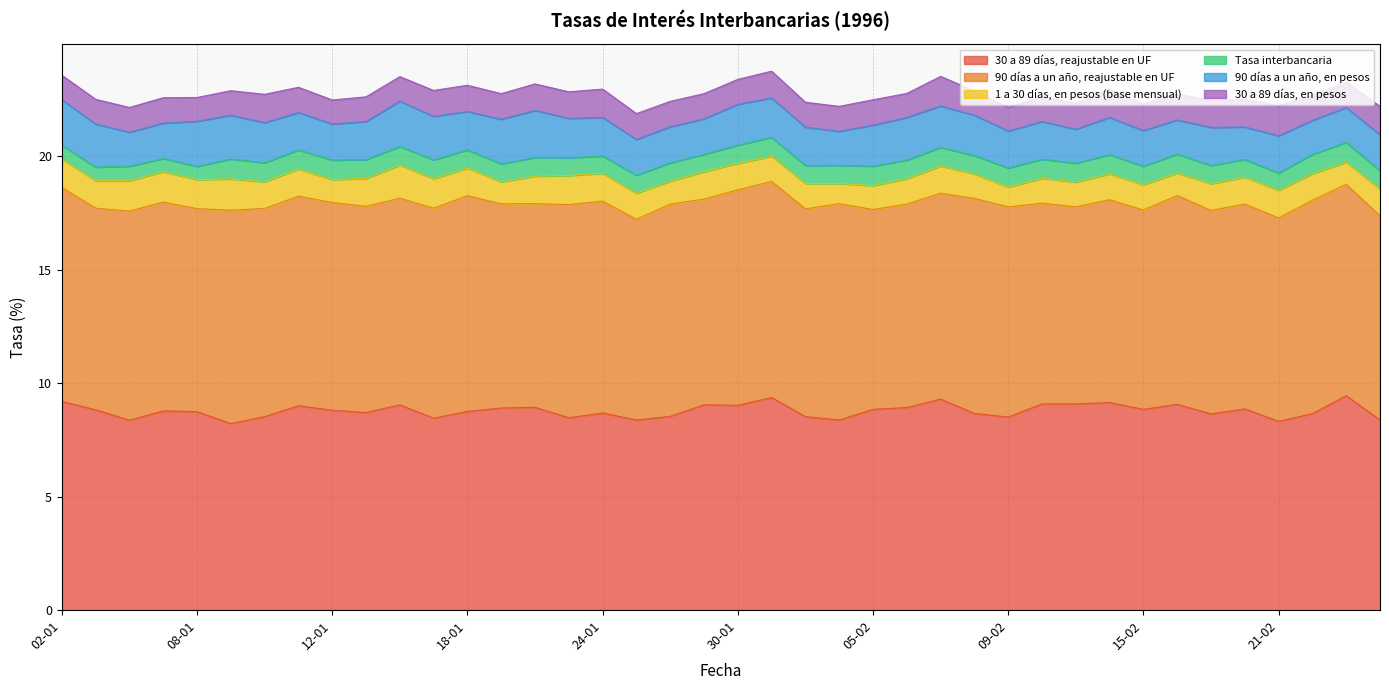

The value of 30 a 89 días, reajustable en UF at 23-01 is 4.3. True or false?

False